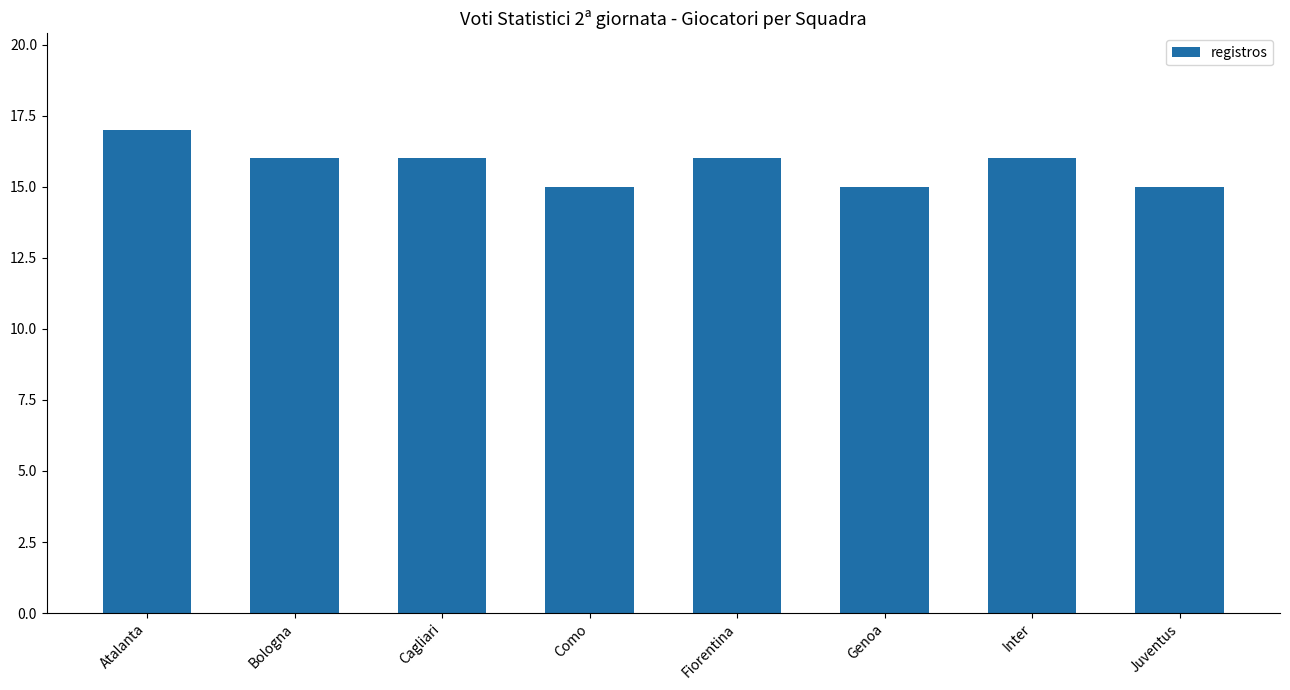

What is the ratio of the value at Atalanta to the value at Inter?

1.1